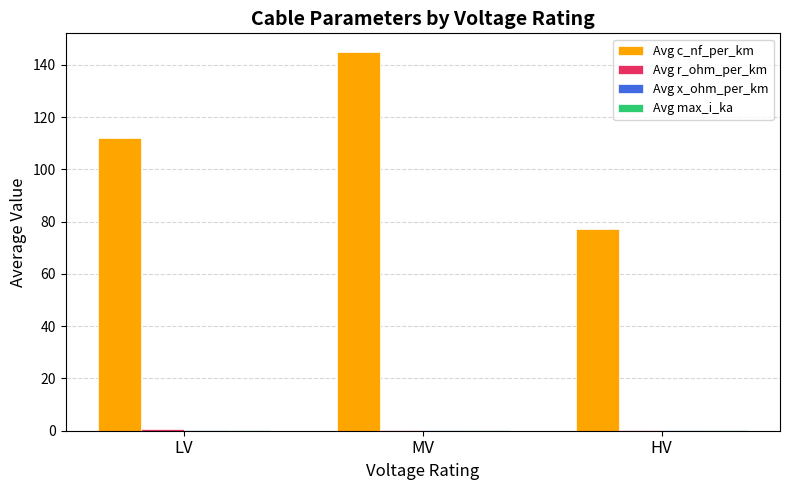

True or false: Avg c_nf_per_km has a value of 77.3 at HV.

True